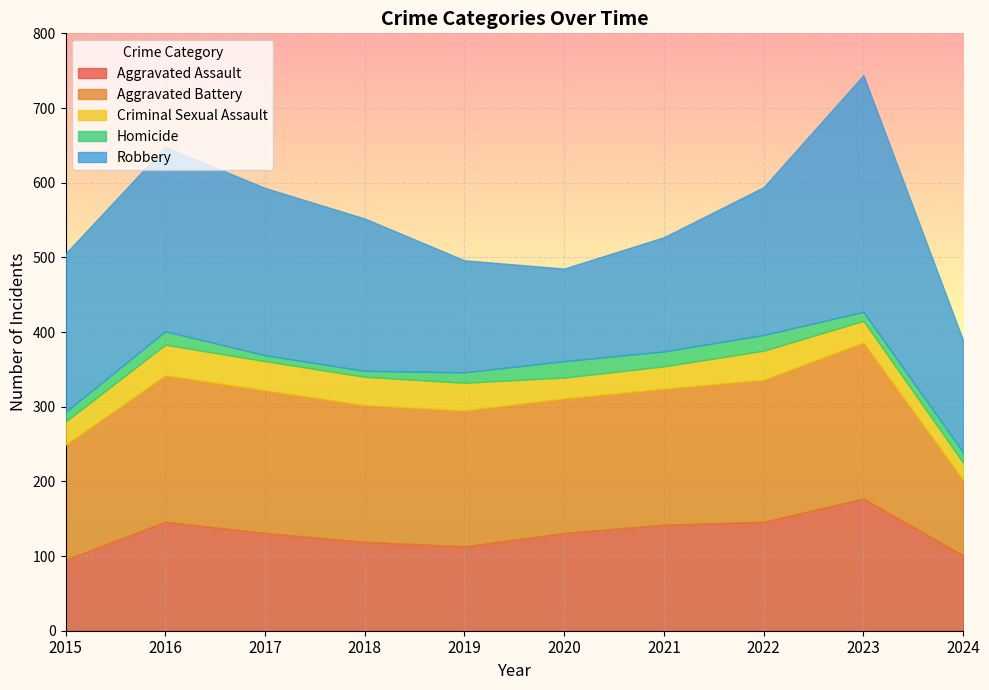

True or false: Aggravated Battery and Homicide intersect in this chart.

False